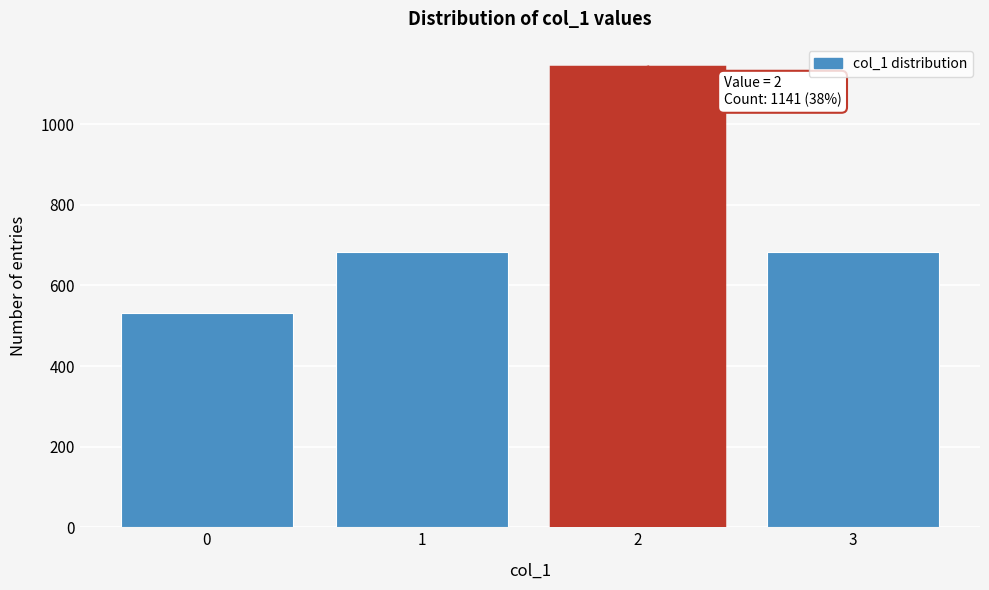

Reading left to right, extract all data points from this chart.

0=532	1=684	2=1141	3=684